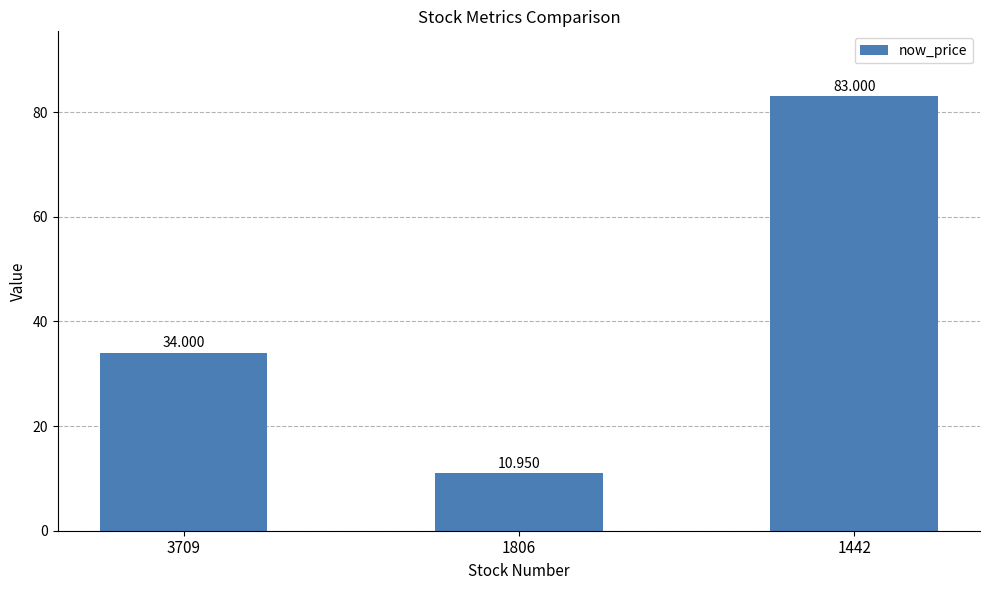

What is the change in value from 3709 to 1806?

-23.1